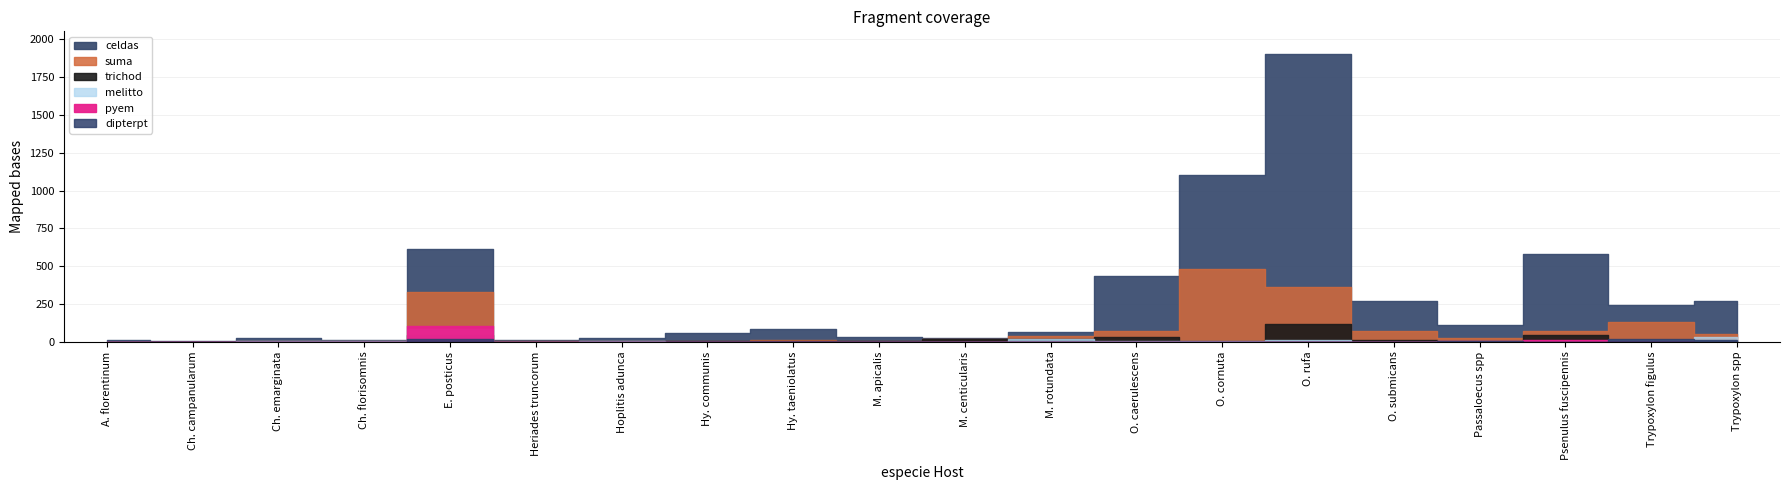

Rank the categories by melitto value from lowest to highest.

A. florentinum, Ch. campanularum, Heriades truncorum, Hy. communis, M. centicularis, M. apicalis, O. submicans, Hy. taeniolatus, Ch. emarginata, Ch. florisomnis, Psenulus fuscipennis, Hoplitis adunca, O. caerulescens, O. cornuta, Passaloecus spp, O. rufa, Trypoxylon figulus, M. rotundata, Trypoxylon spp, E. posticus